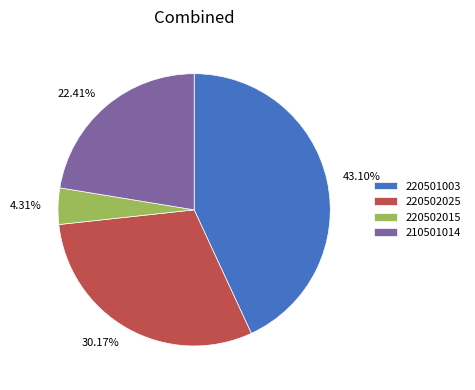

Which category has the biggest portion of the pie?

220501003